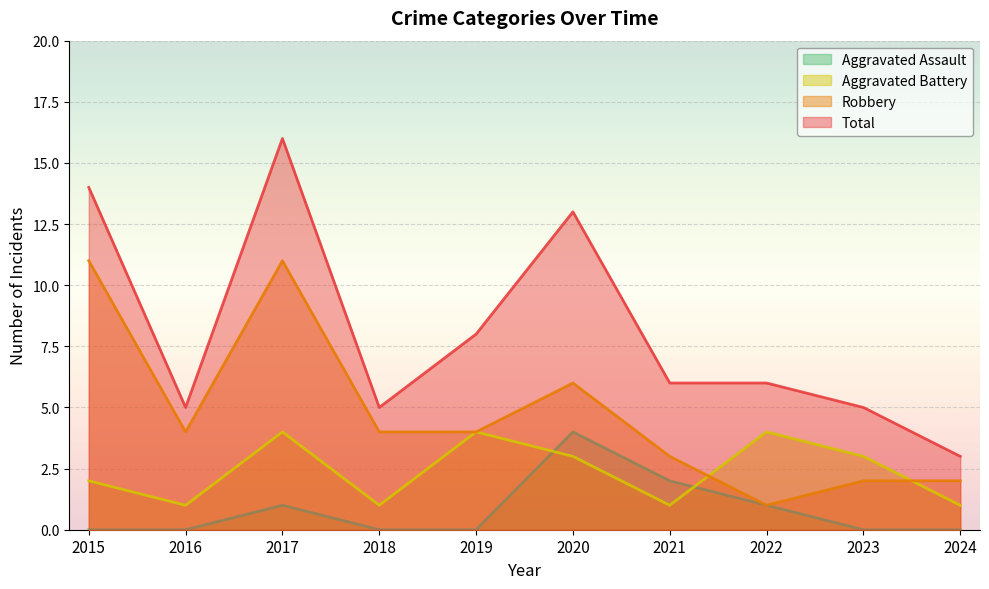

At which category is the sum across all series the highest?

2017